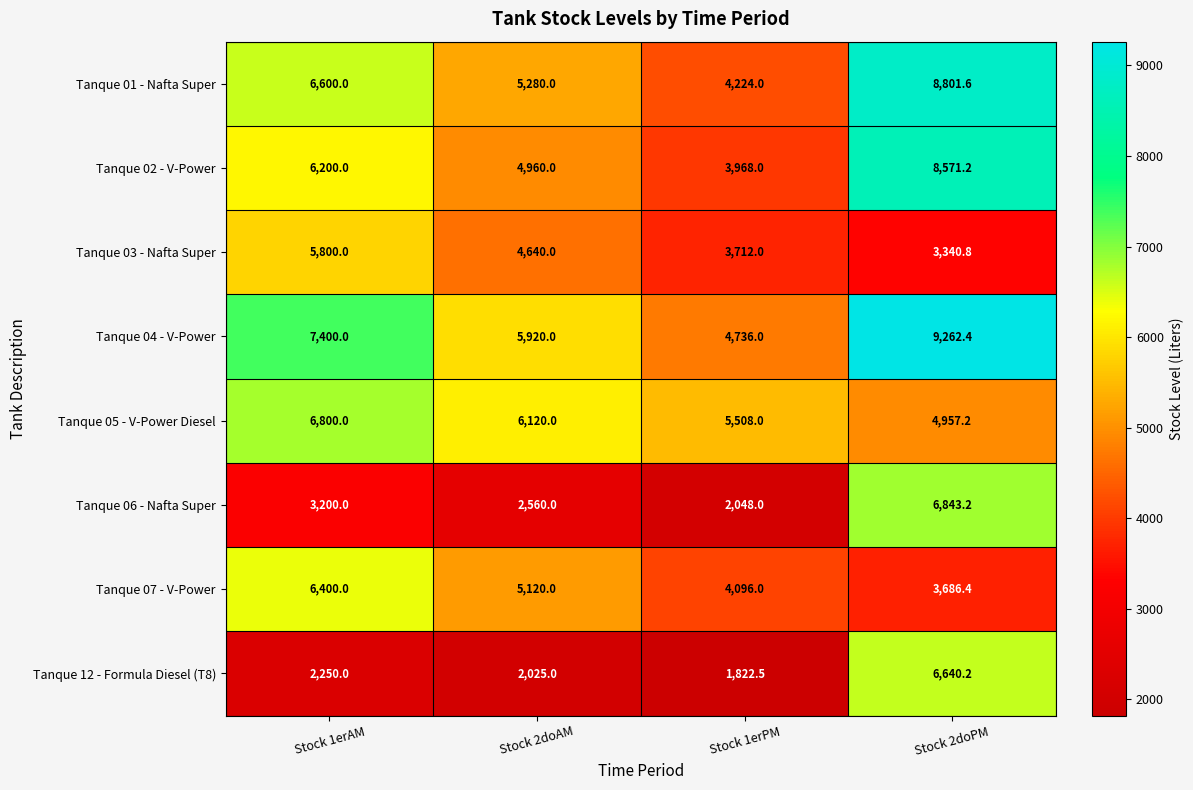

Which series has the largest range (max minus min)?

Tanque 12 - Formula Diesel (T8)